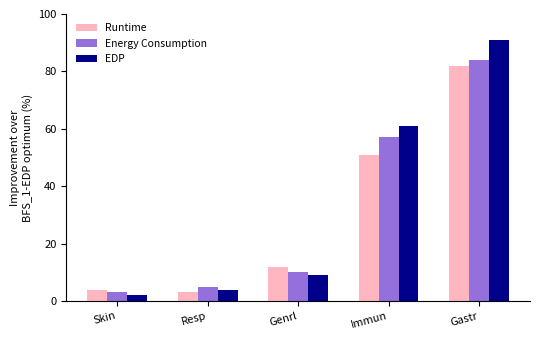

At which category is the sum across all series the highest?

Gastr